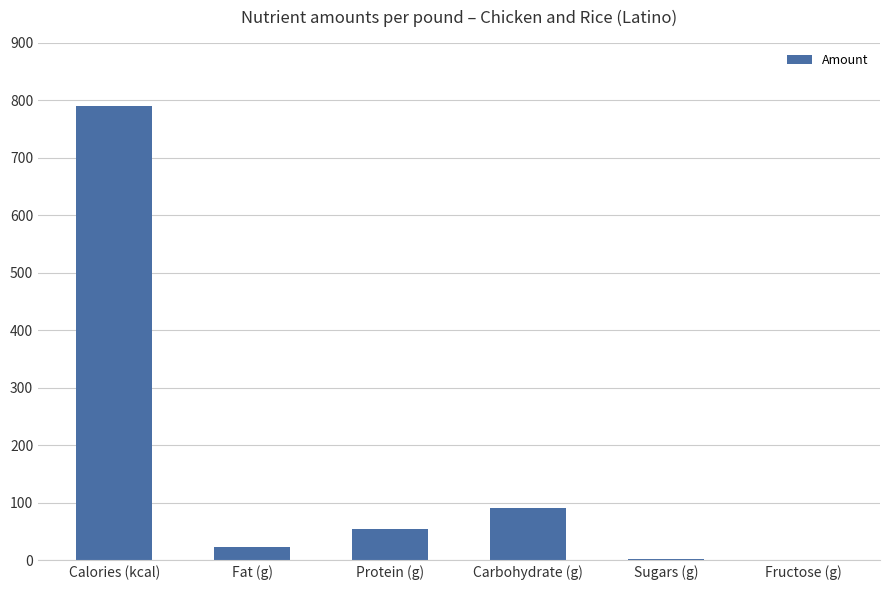

At which label is the value closest to 395?

Carbohydrate (g)